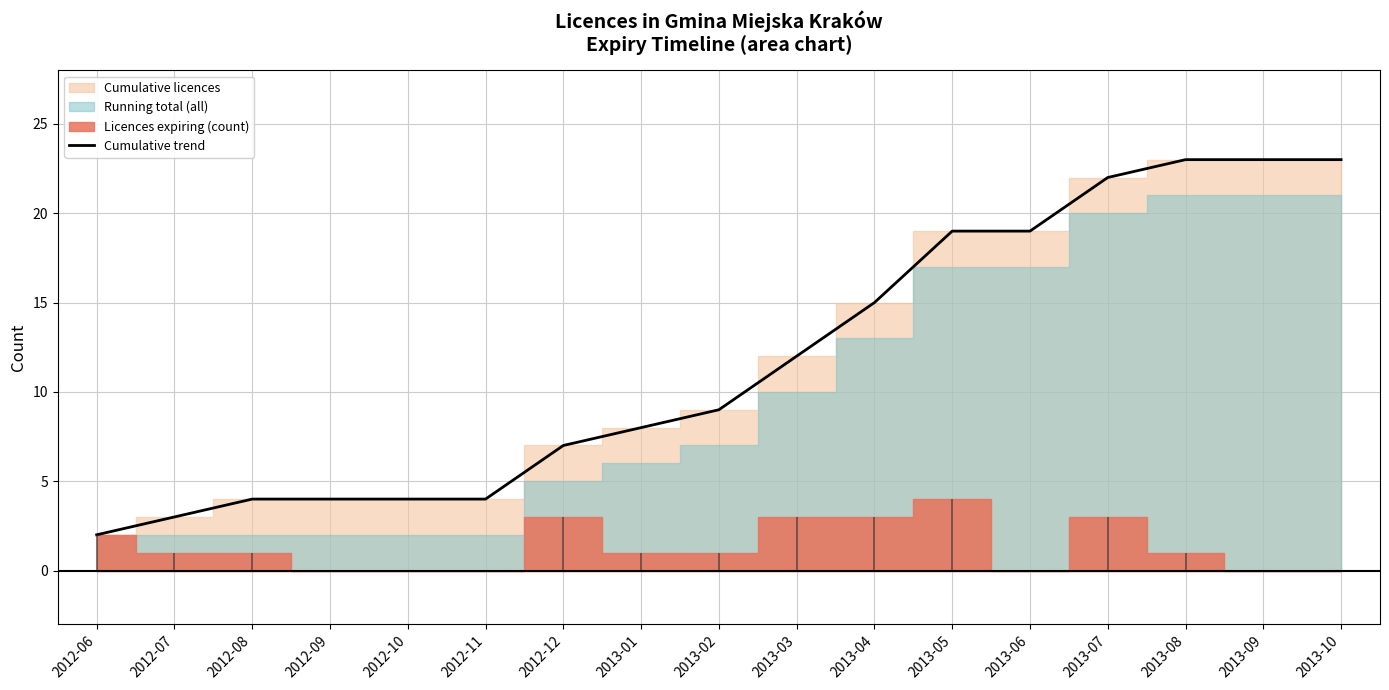

What is the label of the 16th point from the right?

2012-07